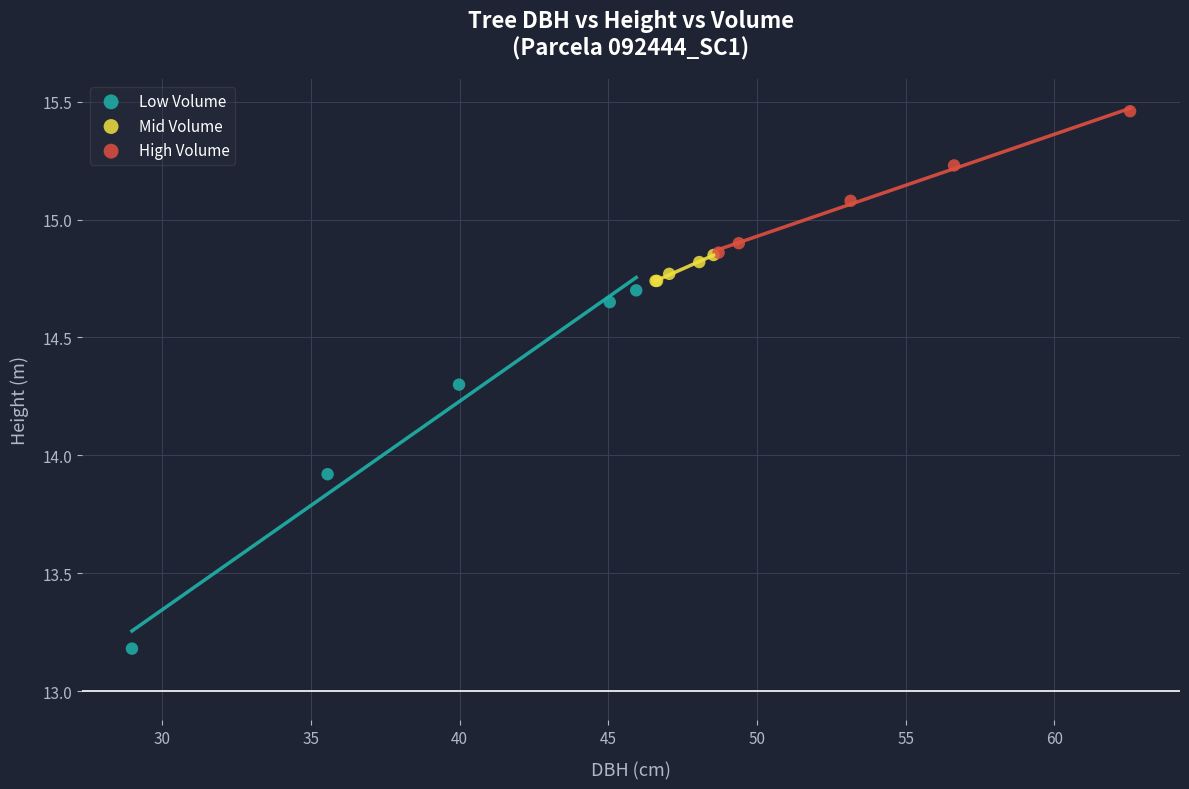

Which series reaches the maximum Y coordinate?

High Volume